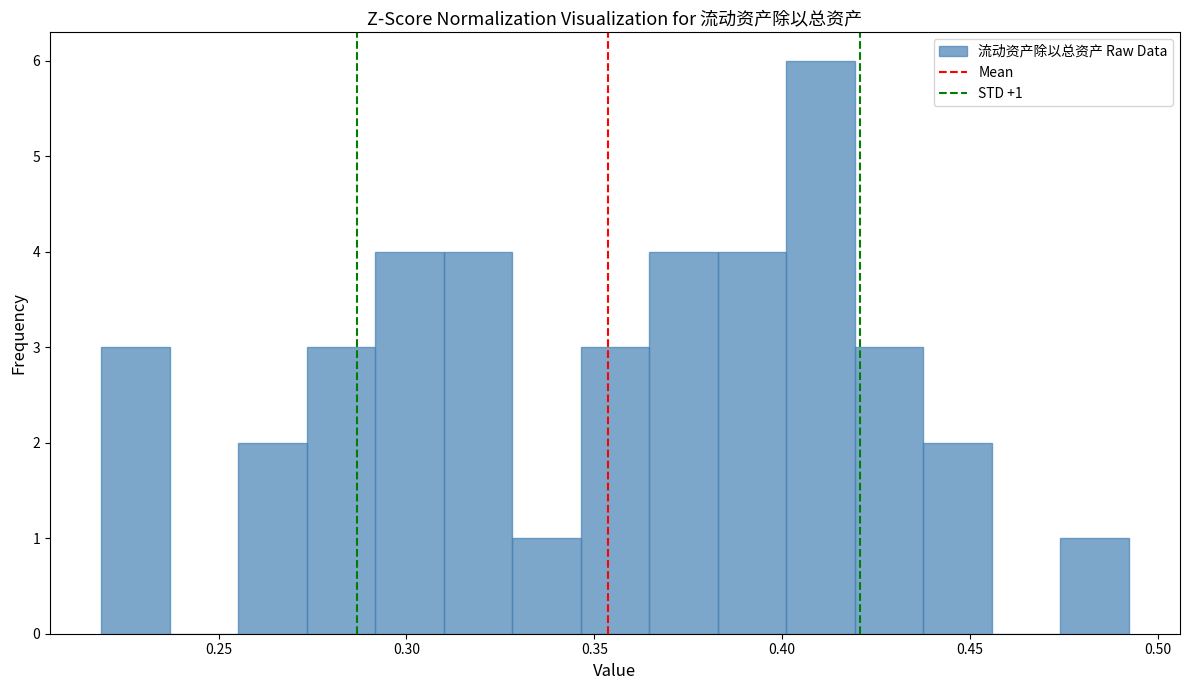

Around what value on the x-axis is the tallest bar? Give the approximate position of its centre, as read against the axis.

0.410